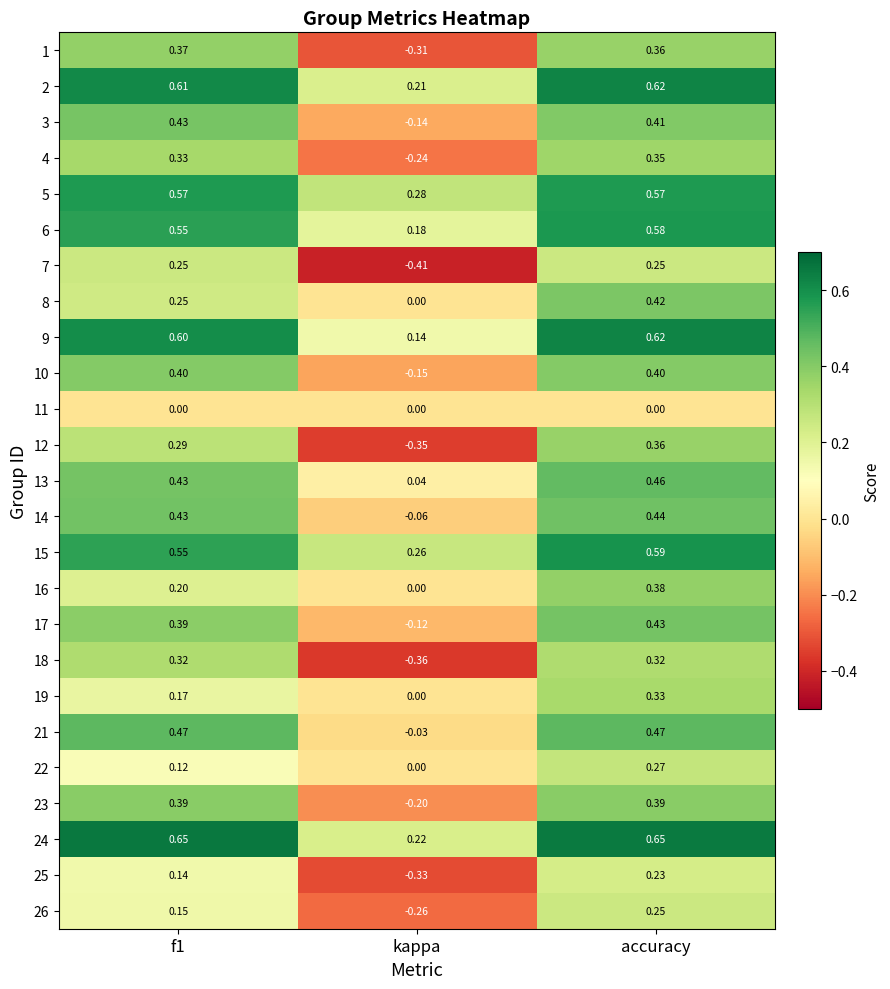

At which category is the sum across all series the highest?

accuracy